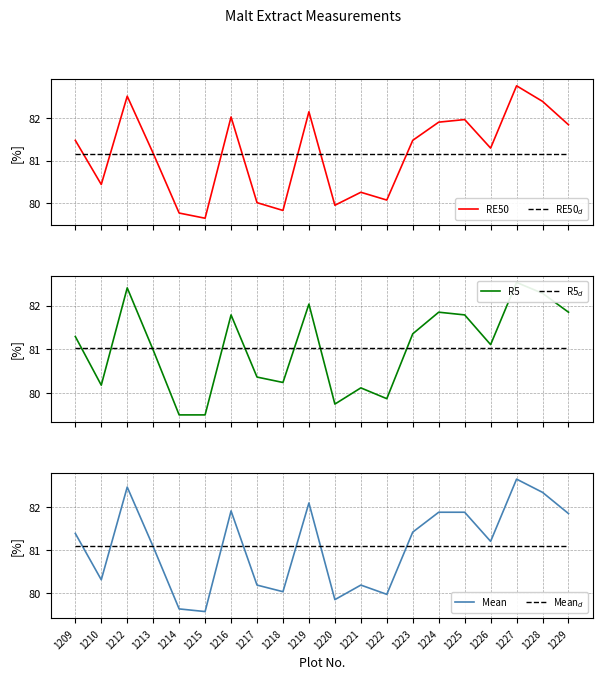

What is the sum of all RE50 values?

1622.9